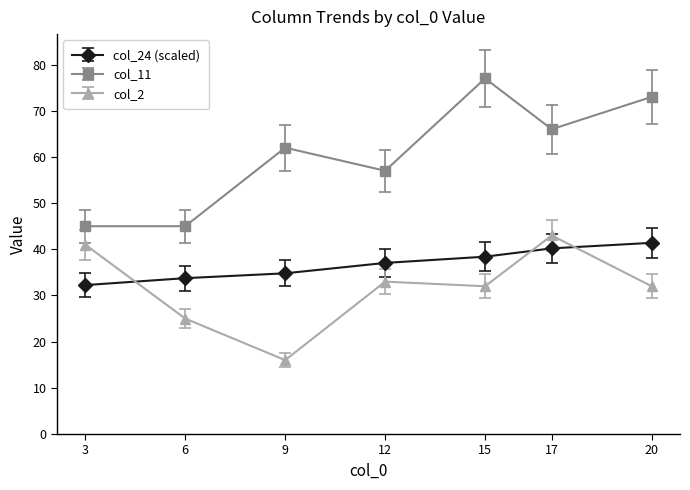

What is the difference between the highest and lowest values at 17?

25.8